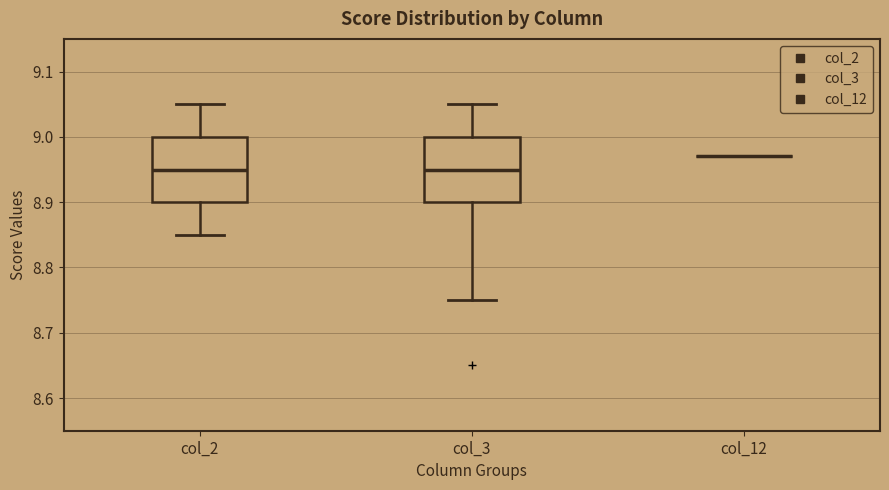

Reading left to right, transcribe this box plot: for each box, give where its median line is, the range the box spans, and where its two whiskers end, as read against the y-axis. The values are not printed on the chart, so give them approximately, as read against the axis.

col_2: median 8.95, box 8.90 to 9.00, whiskers 8.85 to 9.05
col_3: median 8.95, box 8.90 to 9.00, whiskers 8.75 to 9.05
col_12: box collapsed to a line at 8.97, whiskers 8.97 to 8.97